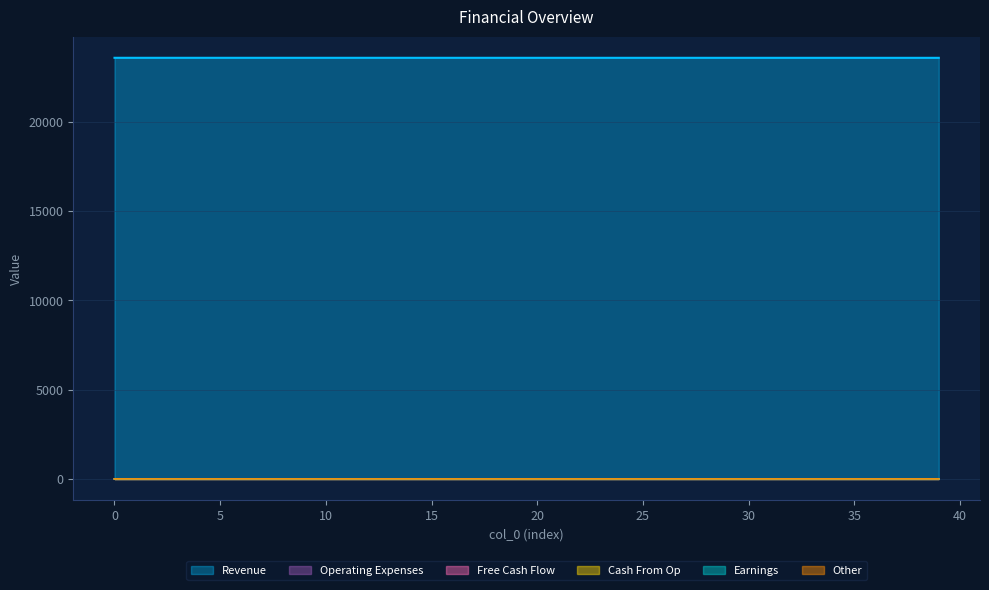

True or false: col_1 has more than 2 interior local peaks.

False